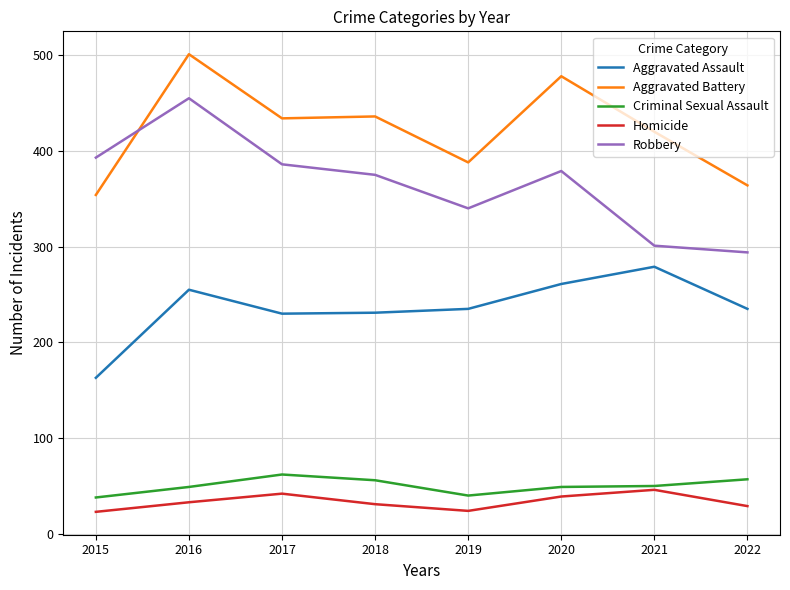

Rank the series at 2015 from lowest to highest value.

Homicide, Criminal Sexual Assault, Aggravated Assault, Aggravated Battery, Robbery